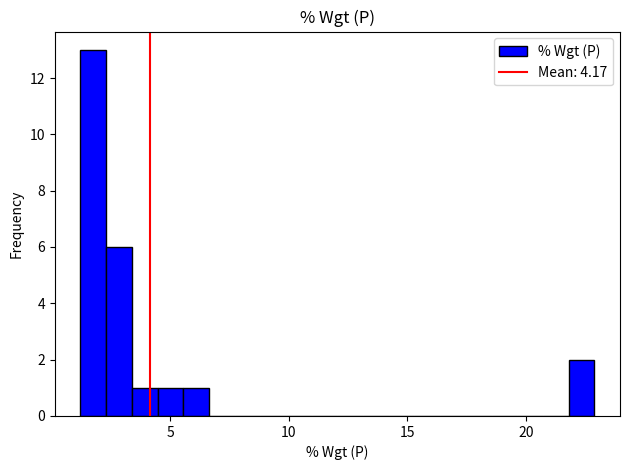

Around what value on the x-axis is the tallest bar? Give the approximate position of its centre, as read against the axis.

2.0